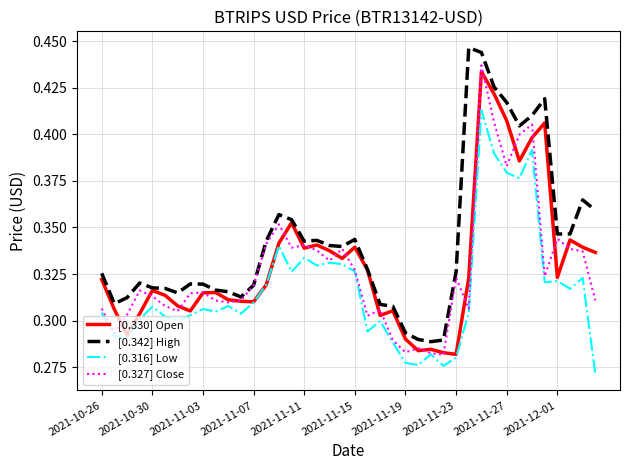

Is this an area chart (filled region under the line)?

No